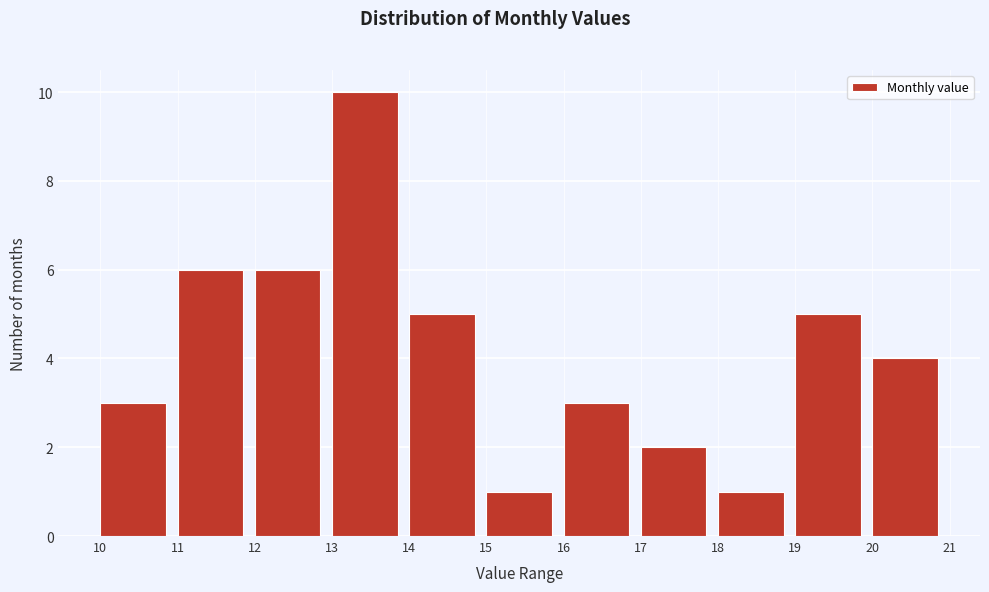

Reading left to right, list every bar in this chart as the range it spans on the x-axis followed by its height. The values are not printed on the chart, so give them approximately, as read against the axis.

10 to 11: 3
11 to 12: 6
12 to 13: 6
13 to 14: 10
14 to 15: 5
15 to 16: 1
16 to 17: 3
17 to 18: 2
18 to 19: 1
19 to 20: 5
20 to 21: 4